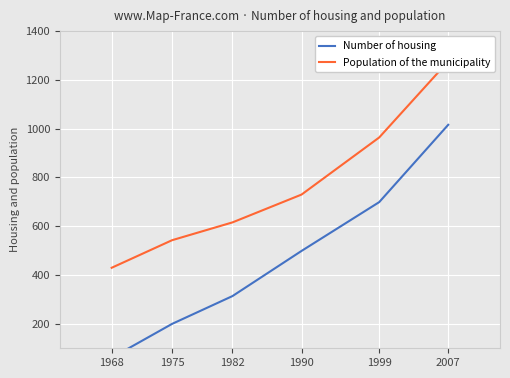

True or false: Number of housing and Population of the municipality intersect in this chart.

False